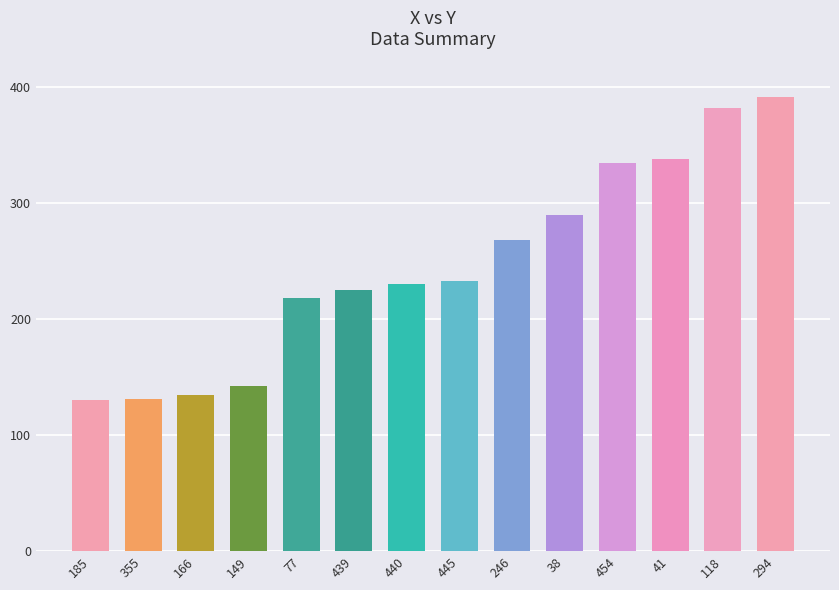

What is the difference between the values at 445 and 246?

35